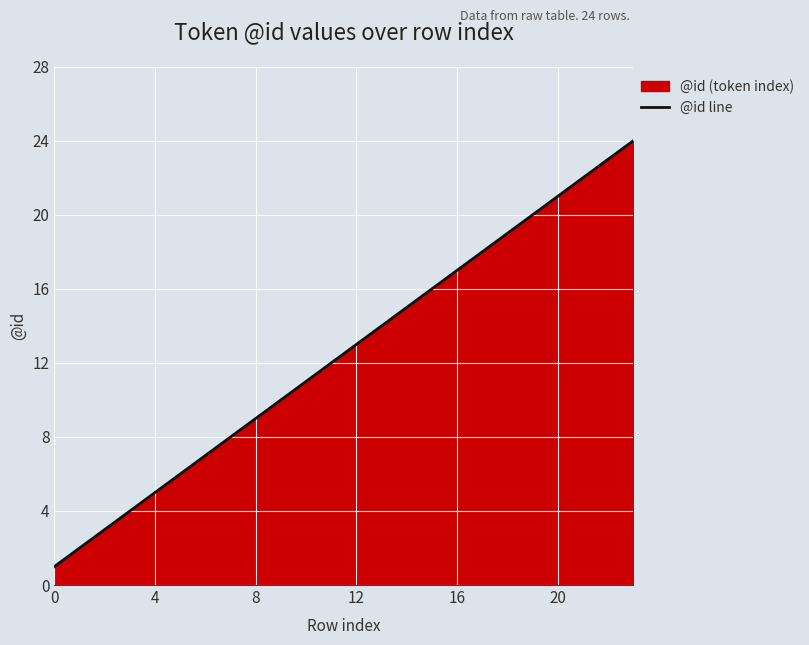

Does the chart display data point markers on the line(s)?

No